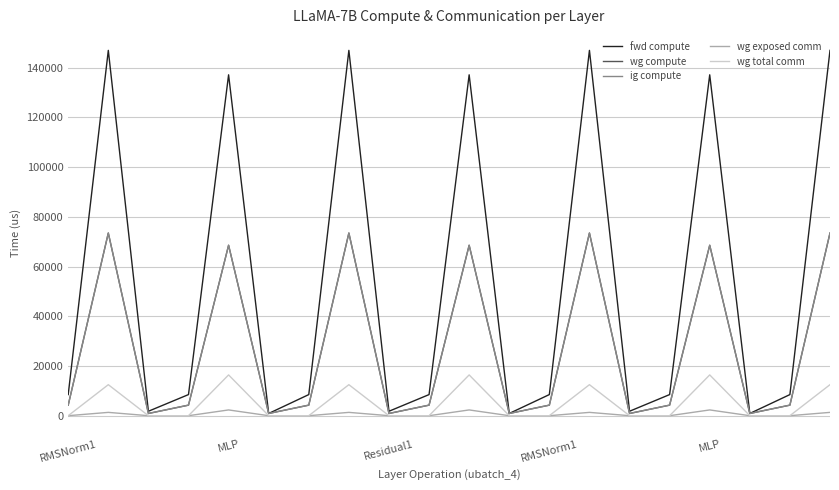

Reading right to left, what are all the values shown in this chart?

fwd compute: 146944.8	8493.4	891.3	137114.4	8493.4	1782.6	146944.8	8493.4	891.3	137114.4	8493.4	1782.6	146944.8	8493.4	891.3	137114.4	8493.4	1782.6	146944.8	8493.4
wg compute: 73472.4	4246.7	891.3	68557.2	4246.7	891.3	73472.4	4246.7	891.3	68557.2	4246.7	891.3	73472.4	4246.7	891.3	68557.2	4246.7	891.3	73472.4	4246.7
ig compute: 73472.4	4246.7	891.3	68557.2	4246.7	891.3	73472.4	4246.7	891.3	68557.2	4246.7	891.3	73472.4	4246.7	891.3	68557.2	4246.7	891.3	73472.4	4246.7
wg exposed comm: 1334.6	0.0	0.0	2316.6	0.0	0.0	1334.6	0.0	0.0	2316.6	0.0	0.0	1334.6	0.0	0.0	2316.6	0.0	0.0	1334.6	0.0
wg total comm: 12474.7	0.0	0.0	16404.2	0.0	0.0	12474.7	0.0	0.0	16404.2	0.0	0.0	12474.7	0.0	0.0	16404.2	0.0	0.0	12474.7	0.0